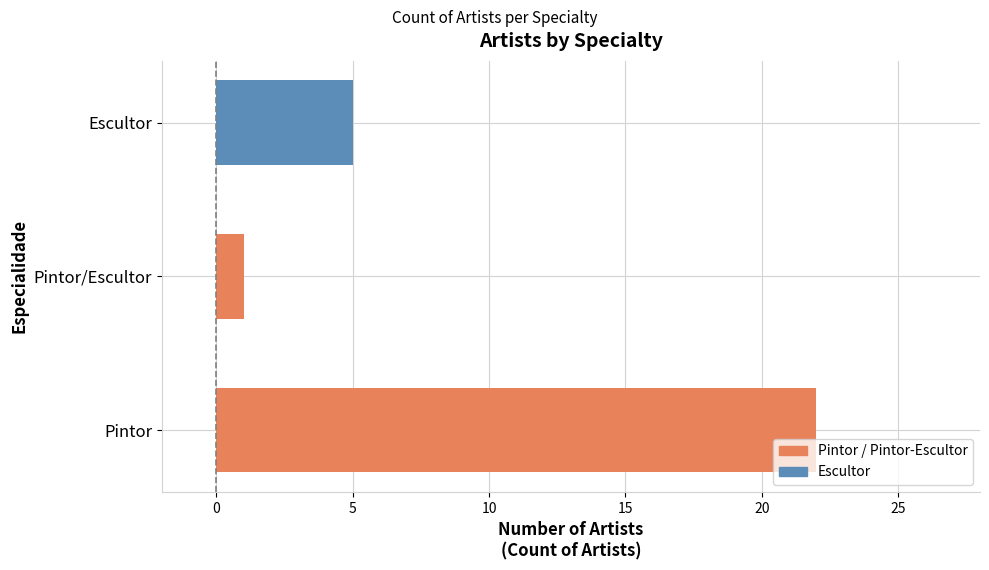

How many bars are there in total?

3